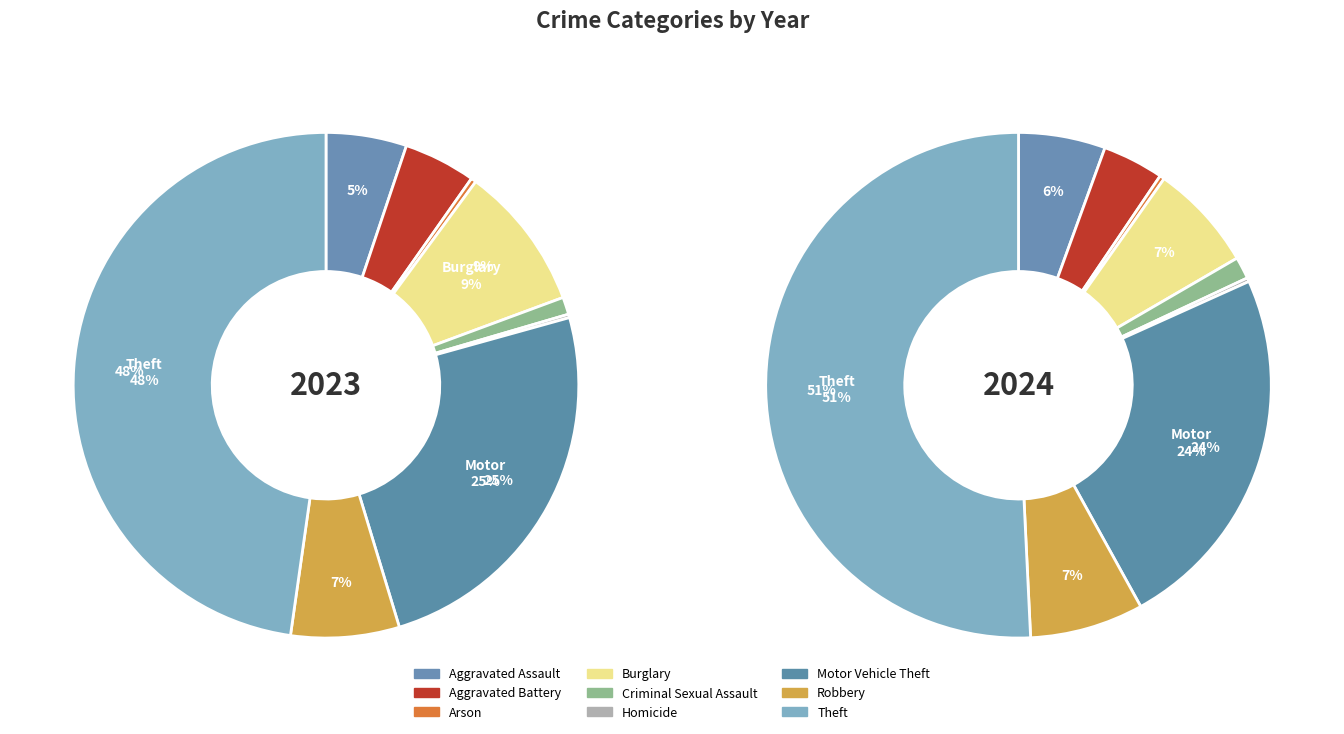

Is it true that Burglary is 20% of the pie?

False